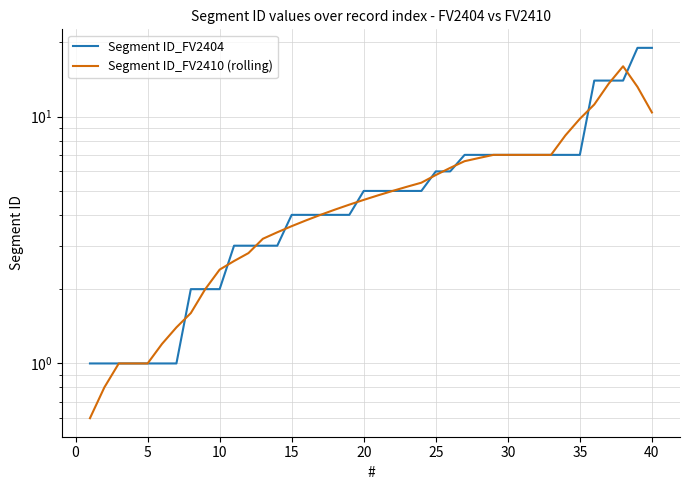

Reading left to right, list all the values displayed in this chart.

Segment ID_FV2404: 1.0	1.0	1.0	1.0	1.0	1.0	1.0	2.0	2.0	2.0	3.0	3.0	3.0	3.0	4.0	4.0	4.0	4.0	4.0	5.0	5.0	5.0	5.0	5.0	6.0	6.0	7.0	7.0	7.0	7.0	7.0	7.0	7.0	7.0	7.0	14.0	14.0	14.0	19.0	19.0
Segment ID_FV2410 (rolling): 0.6	0.8	1.0	1.0	1.0	1.2	1.4	1.6	2.0	2.4	2.6	2.8	3.2	3.4	3.6	3.8	4.0	4.2	4.4	4.6	4.8	5.0	5.2	5.4	5.8	6.2	6.6	6.8	7.0	7.0	7.0	7.0	7.0	8.4	9.8	11.2	13.6	16.0	13.2	10.4